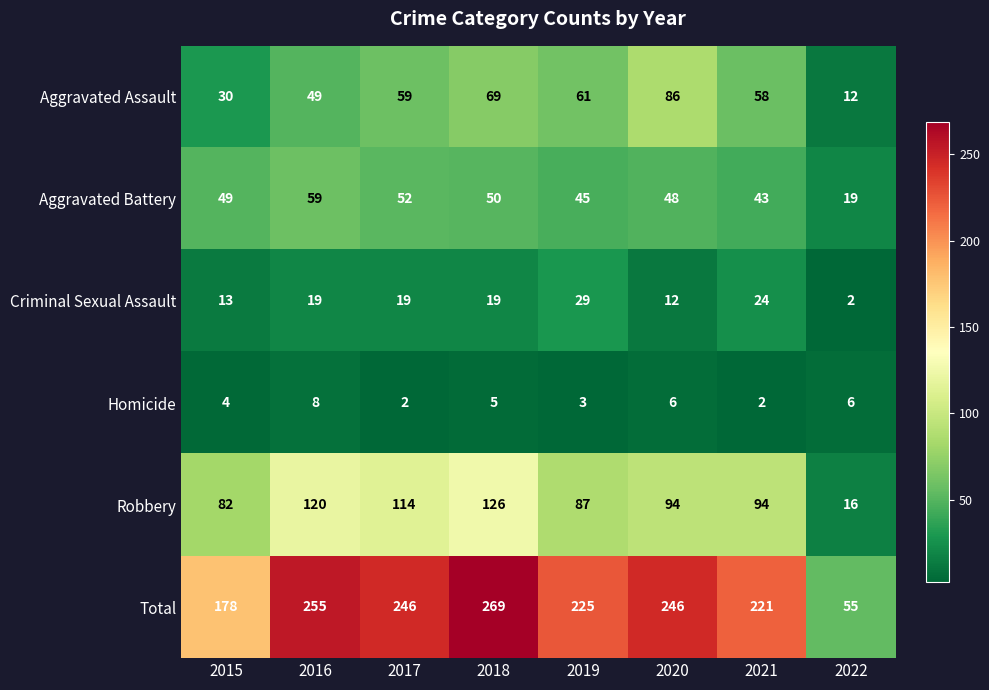

Which category has the lowest value in the Criminal Sexual Assault series?

2022